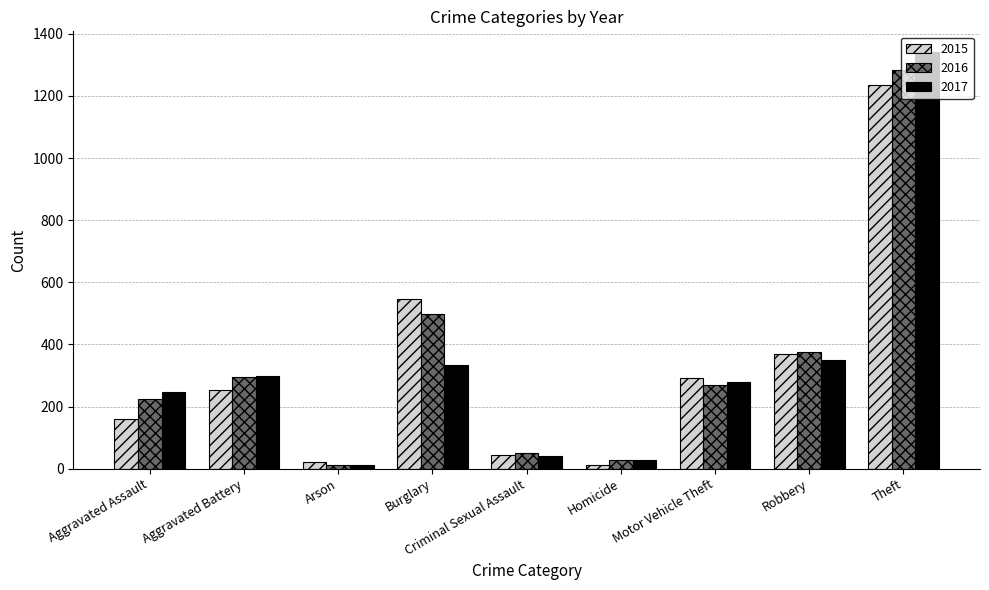

How many distinct data groups are displayed?

3